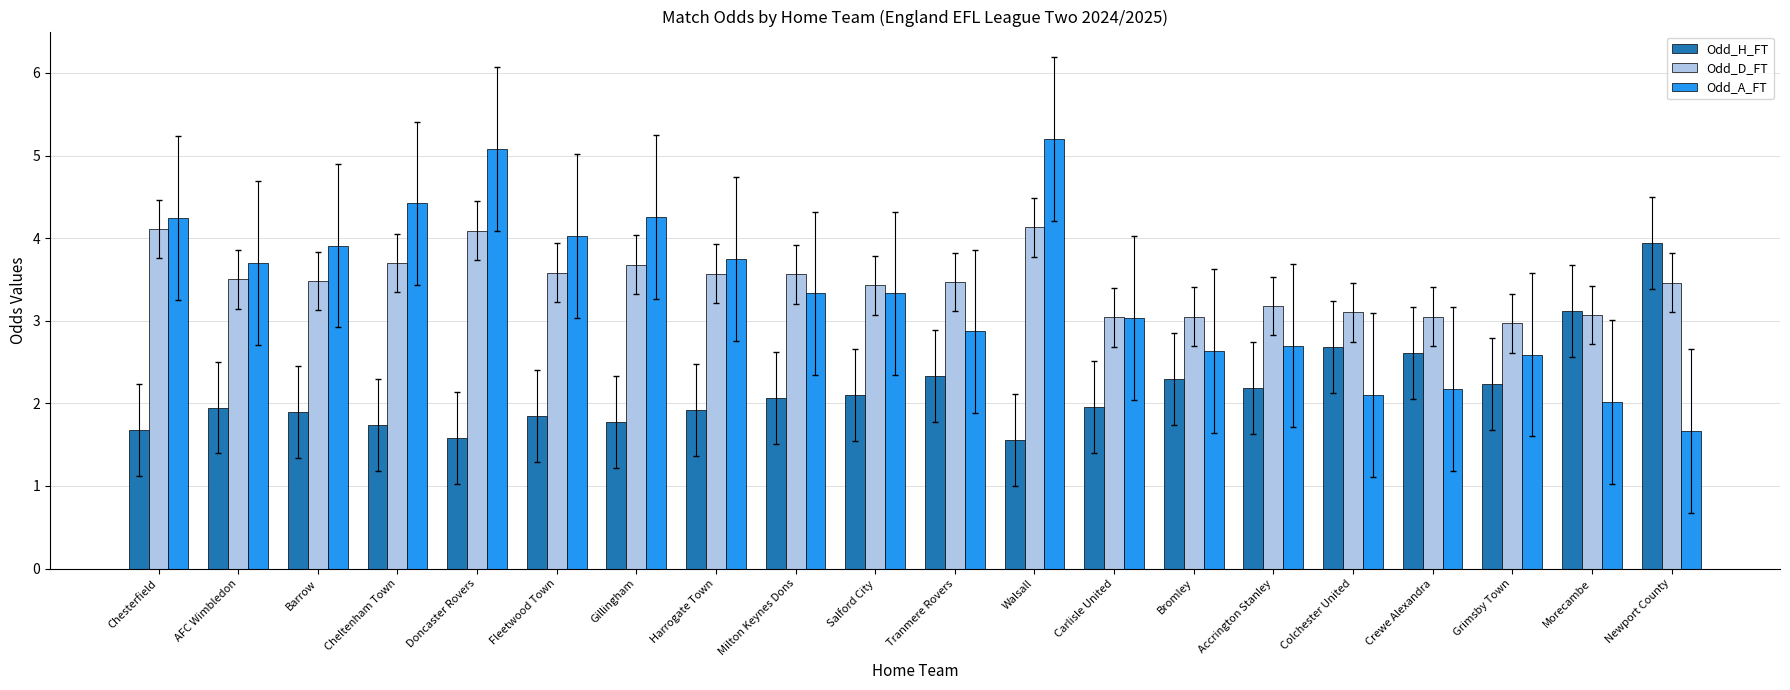

What position from the left is Newport County?

20